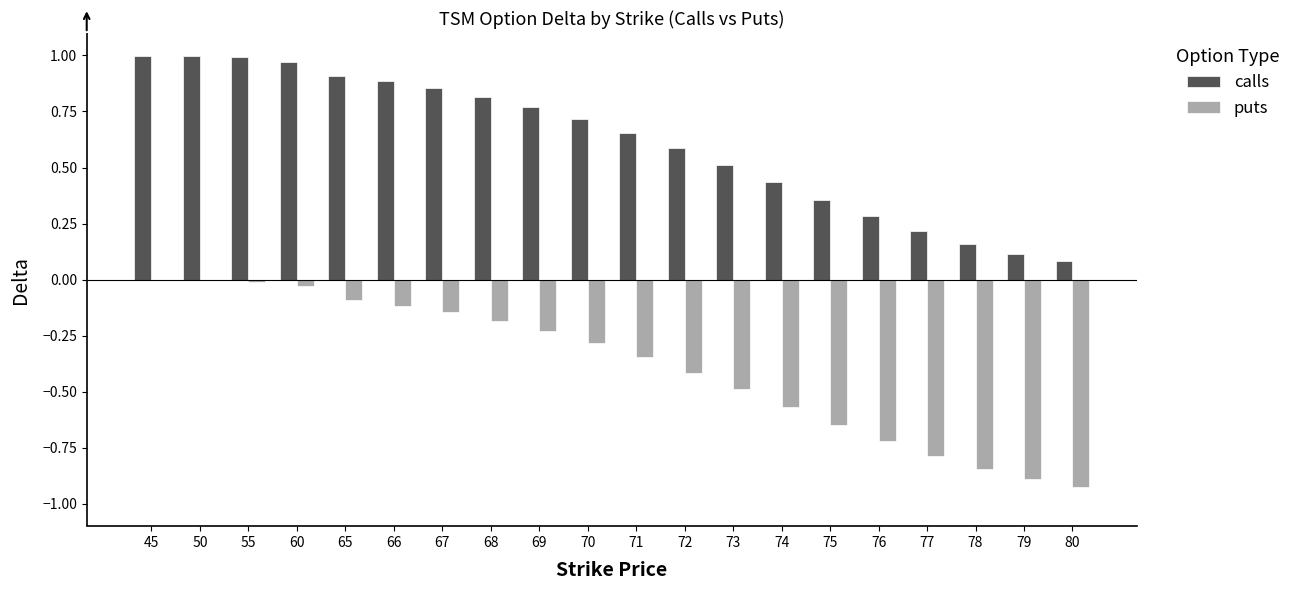

Is the value of calls at 74 greater than the value of puts at 66?

Yes